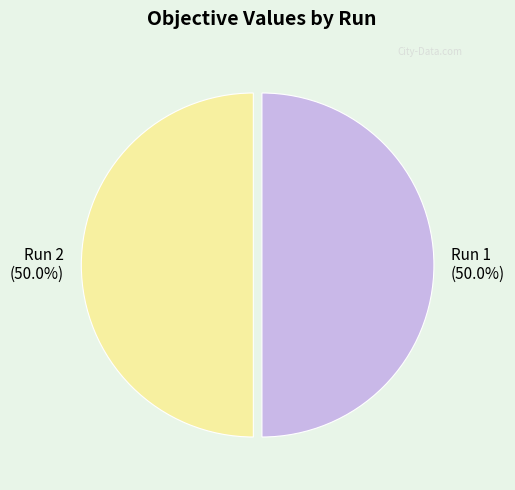

What is the total percentage of Run 2 and Run 1?

100.0%